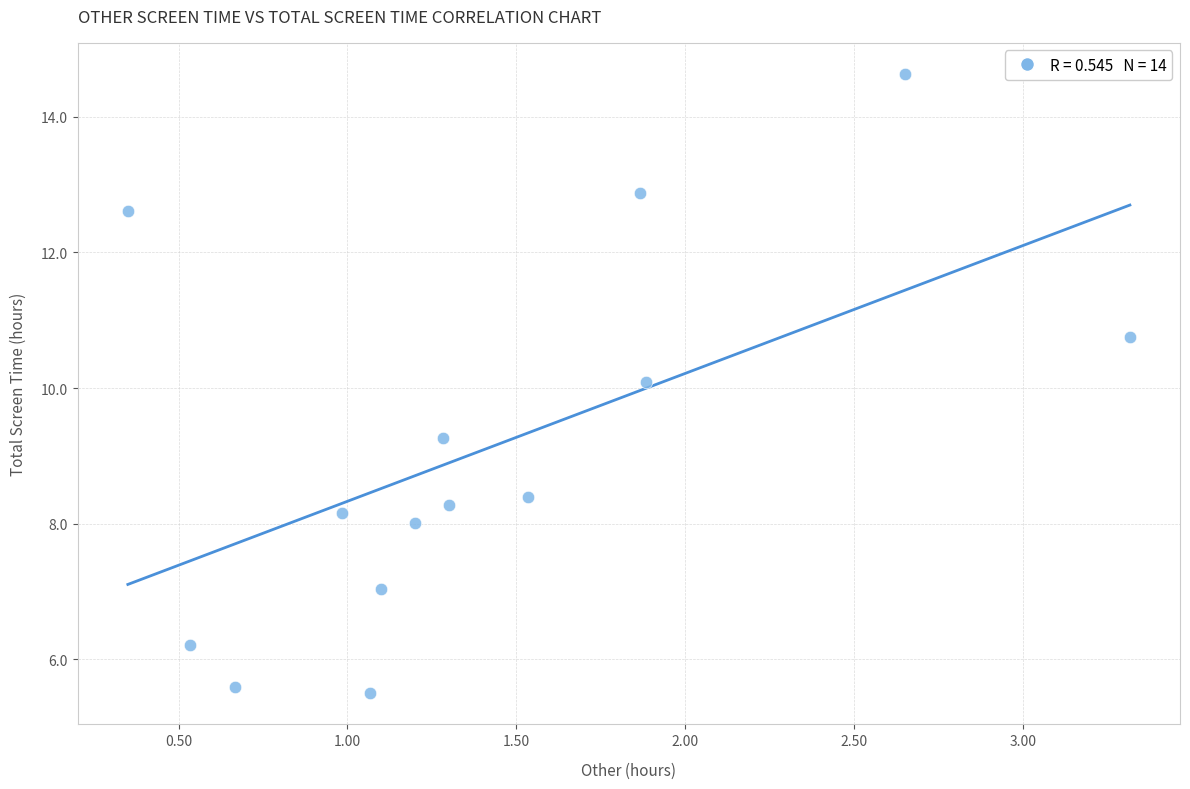

What is the range of Y values (max minus min)?

9.1